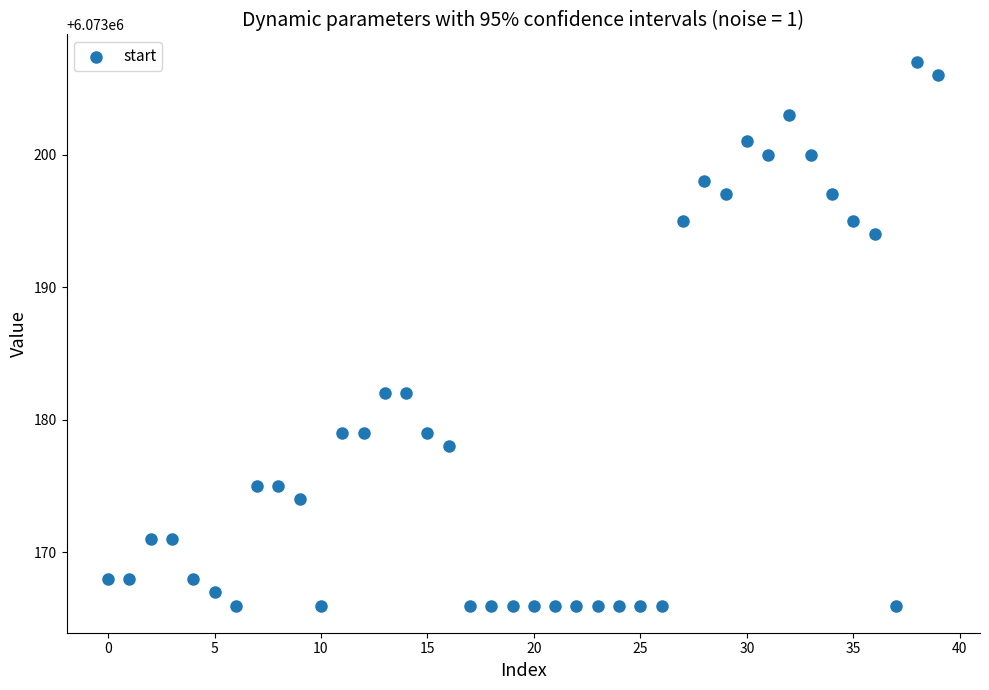

What is the range of Y values (max minus min)?

41